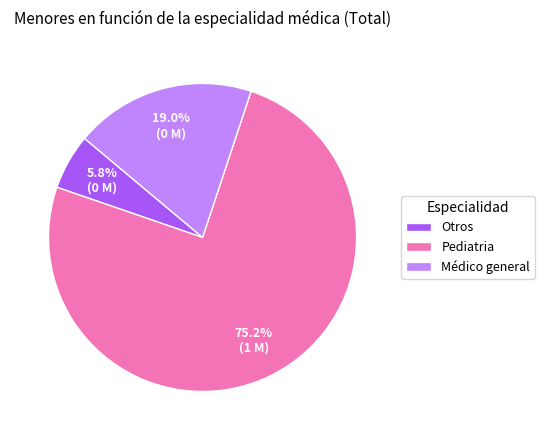

What is the majority slice?

Pediatria